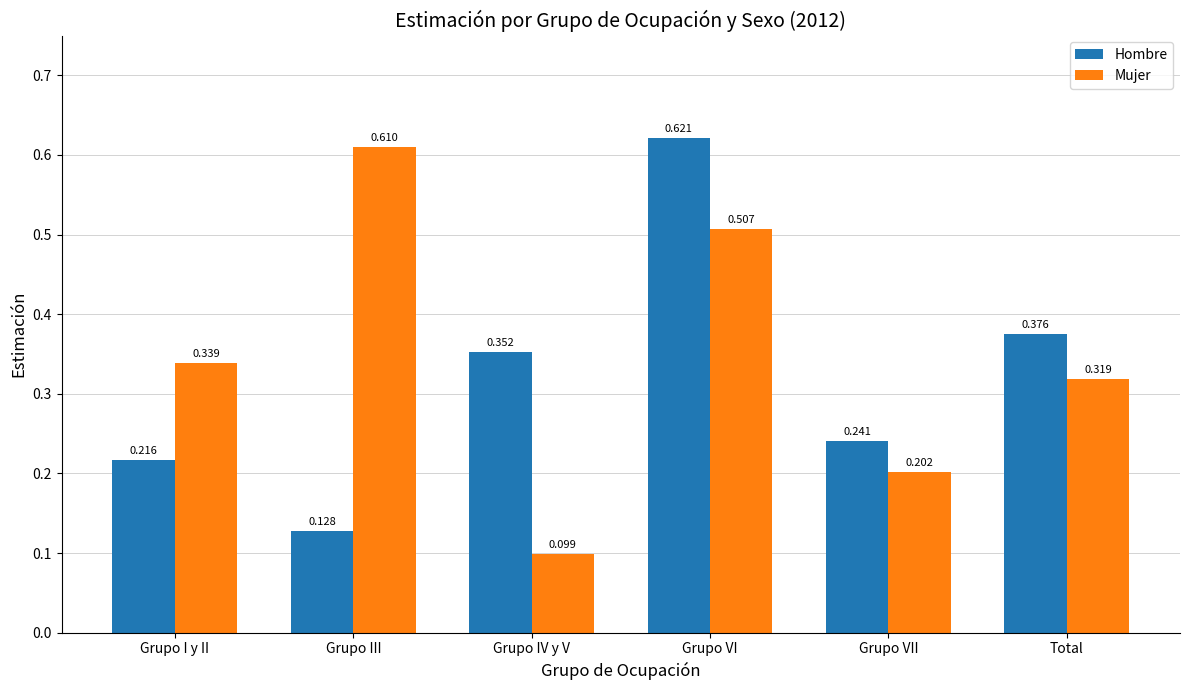

The value of Hombre at Grupo VII is 0.4. True or false?

False